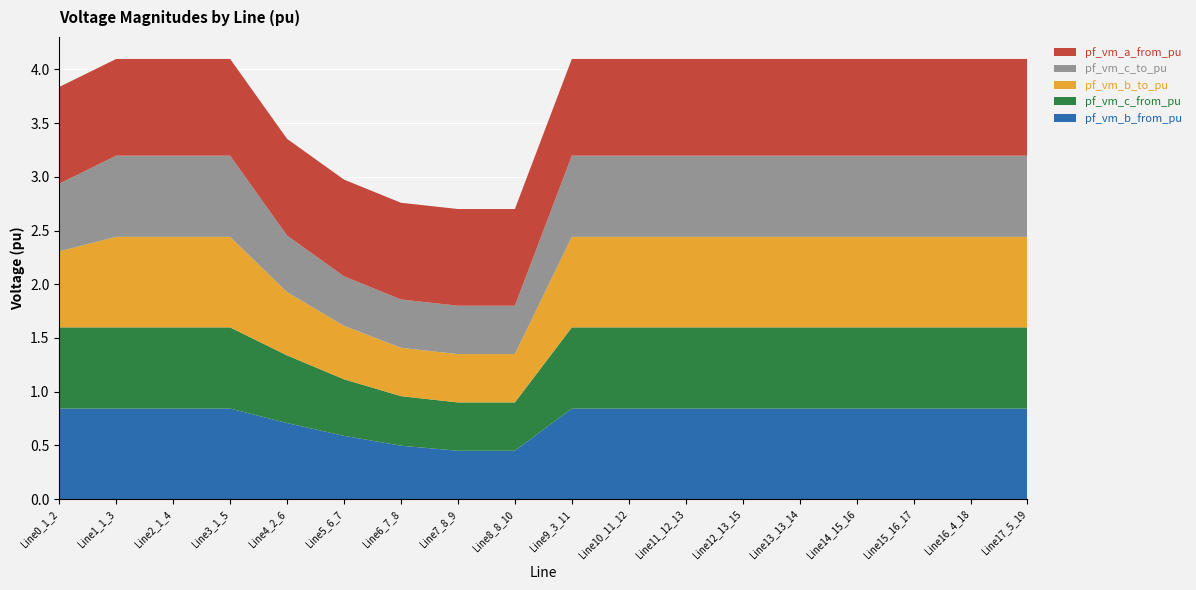

Reading right to left, extract all data points from this chart.

pf_vm_b_from_pu: 0.8	0.8	0.8	0.8	0.8	0.8	0.8	0.8	0.8	0.4	0.4	0.5	0.6	0.7	0.8	0.8	0.8	0.8
pf_vm_c_from_pu: 0.8	0.8	0.8	0.8	0.8	0.8	0.8	0.8	0.8	0.4	0.4	0.5	0.5	0.6	0.8	0.8	0.8	0.8
pf_vm_b_to_pu: 0.8	0.8	0.8	0.8	0.8	0.8	0.8	0.8	0.8	0.4	0.4	0.4	0.5	0.6	0.8	0.8	0.8	0.7
pf_vm_c_to_pu: 0.8	0.8	0.8	0.8	0.8	0.8	0.8	0.8	0.8	0.4	0.4	0.4	0.5	0.5	0.8	0.8	0.8	0.6
pf_vm_a_from_pu: 0.9	0.9	0.9	0.9	0.9	0.9	0.9	0.9	0.9	0.9	0.9	0.9	0.9	0.9	0.9	0.9	0.9	0.9